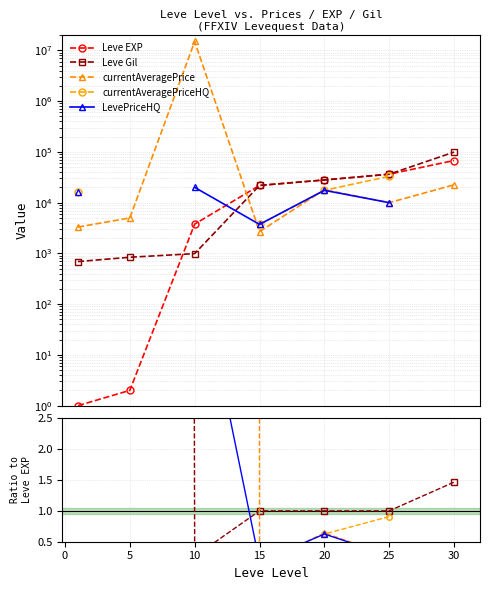

True or false: Leve Gil has more than 1 points higher than both neighbors.

False